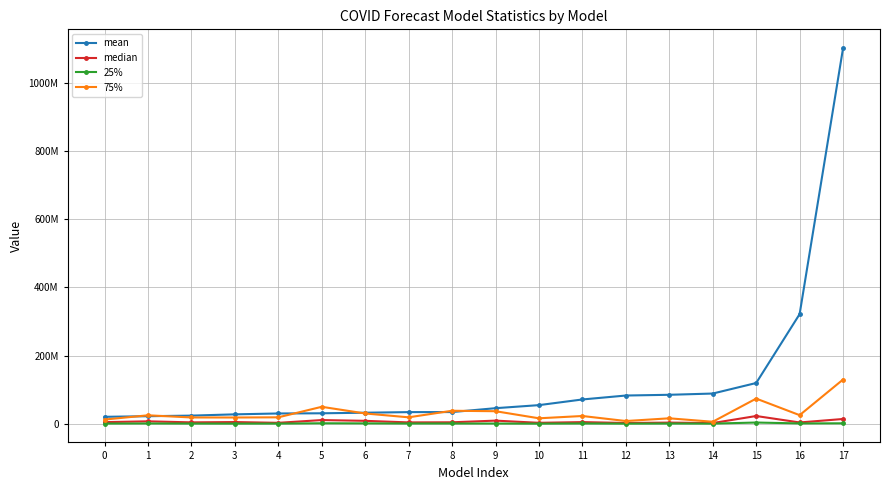

Read the 25% value at 3.

229505.0